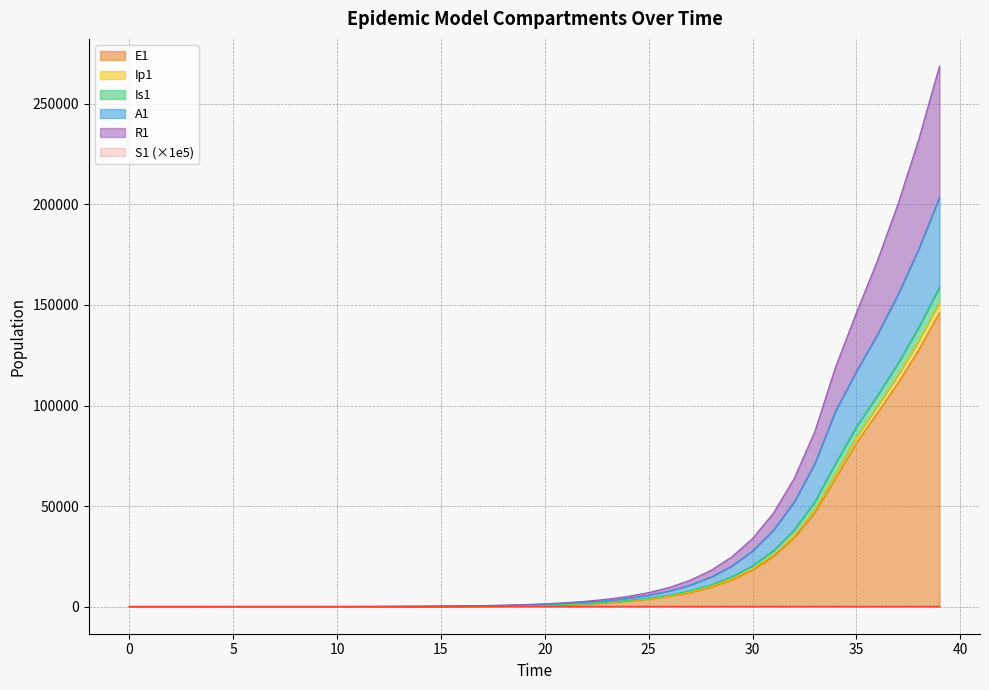

What is the spread (max minus min) of values at 29?

24621.4